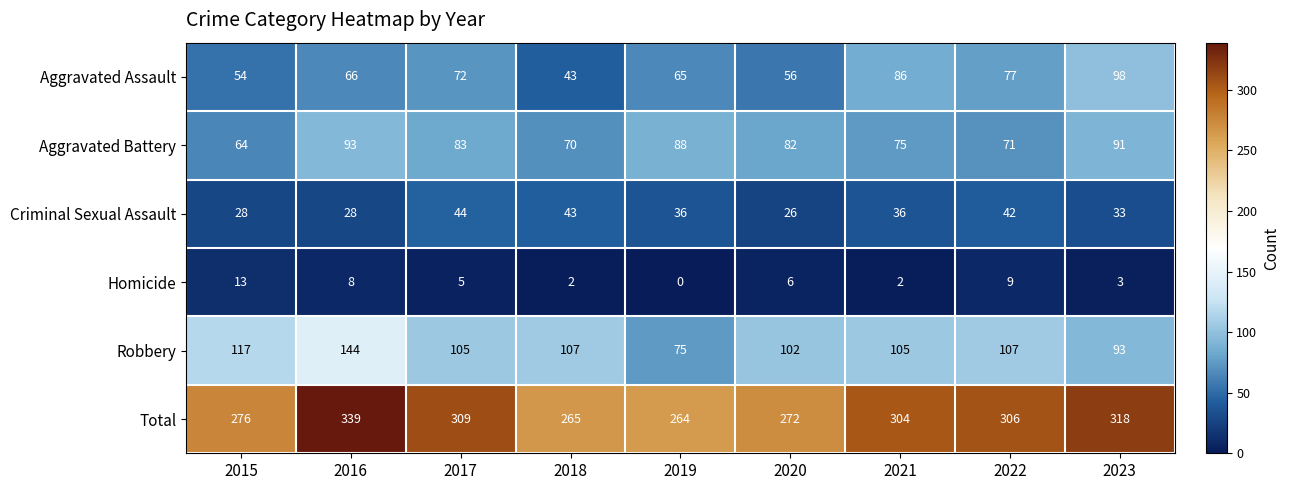

At 2015, list the series in order from smallest to largest.

Homicide, Criminal Sexual Assault, Aggravated Assault, Aggravated Battery, Robbery, Total